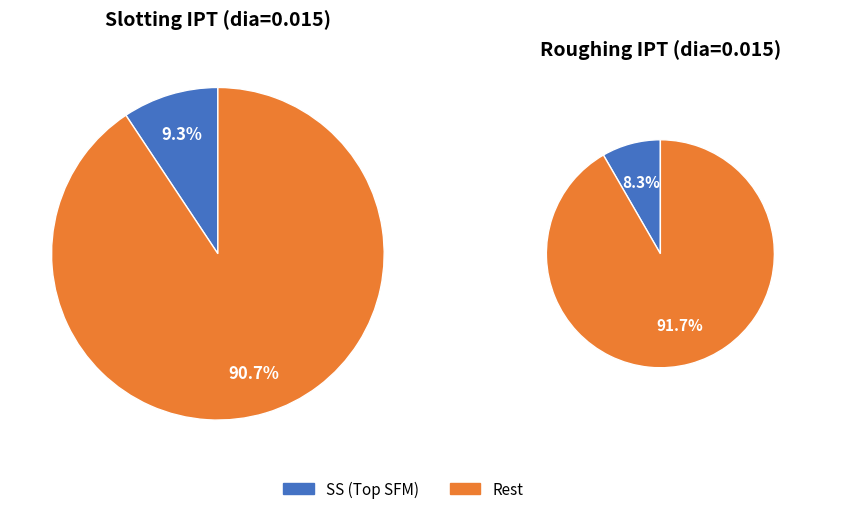

Is it true that Finishing is 45% of the pie?

False